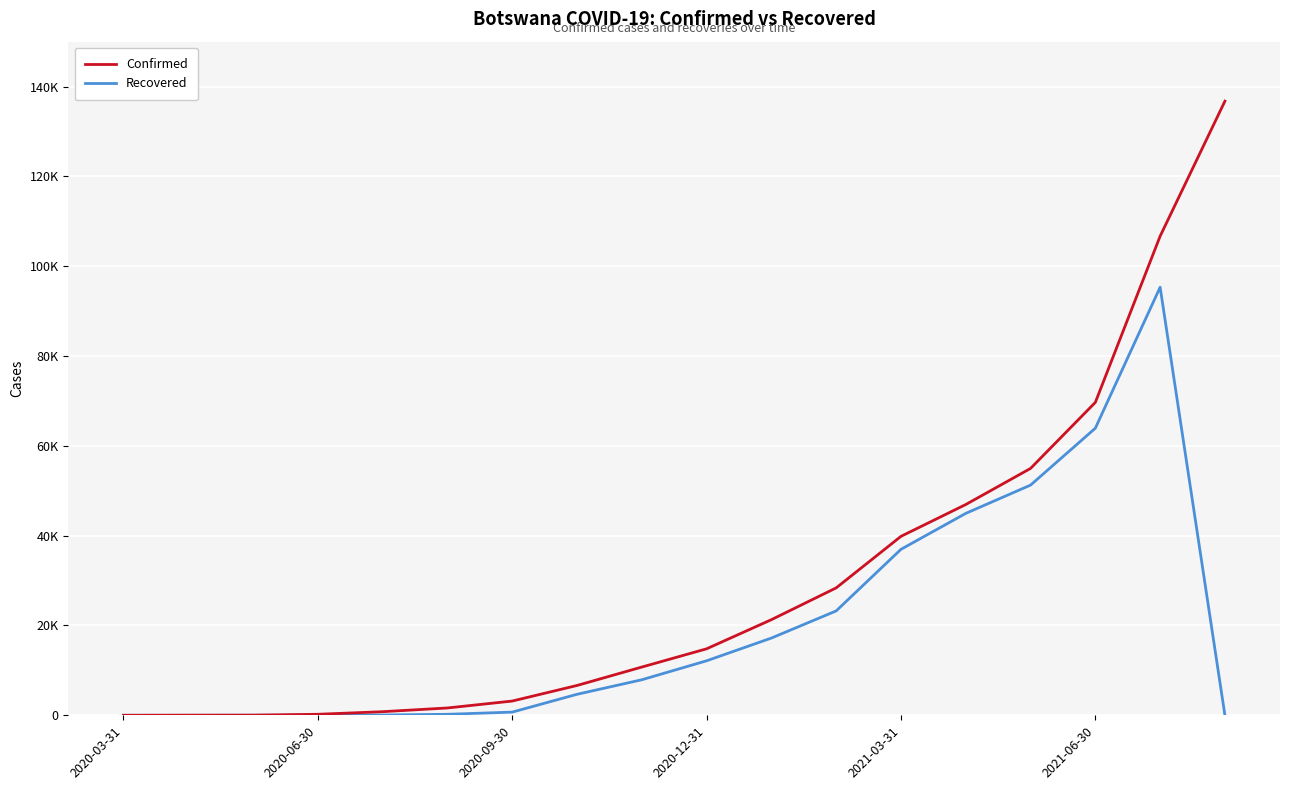

What are all the series names shown in the legend?

Confirmed, Recovered